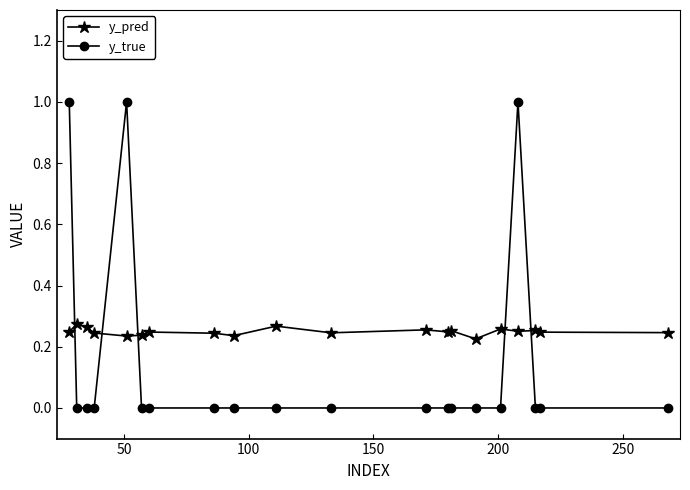

What is the maximum value shown in the chart?

1.0